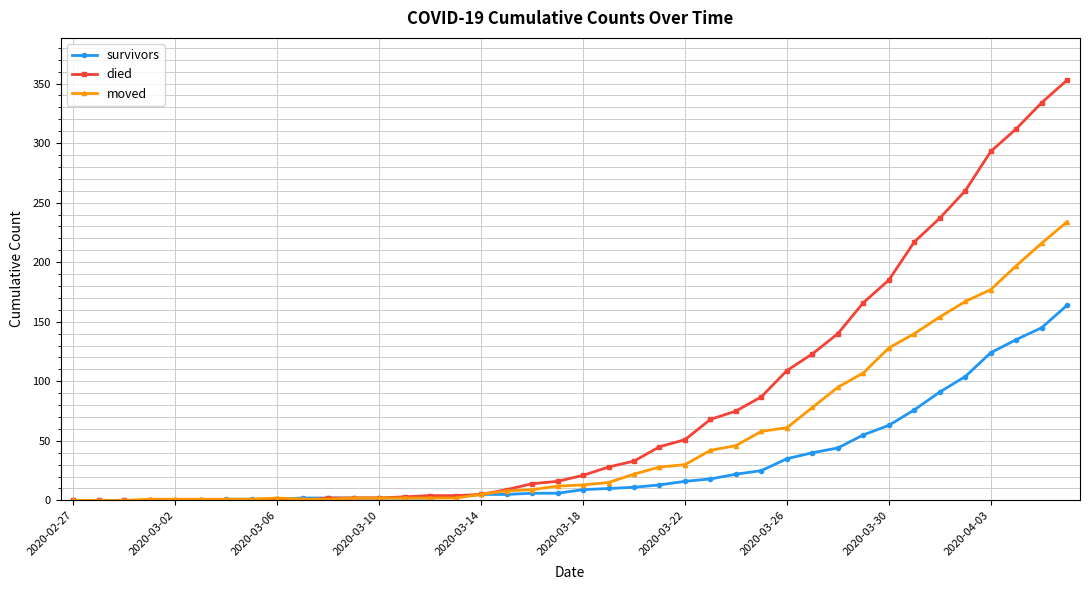

What is the average value of the died series?

80